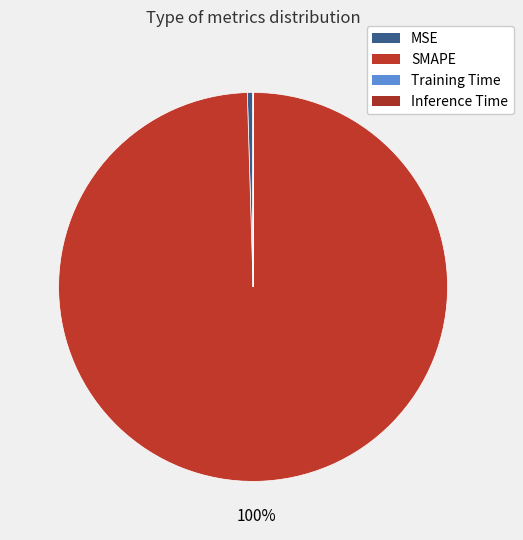

What is the majority slice?

SMAPE